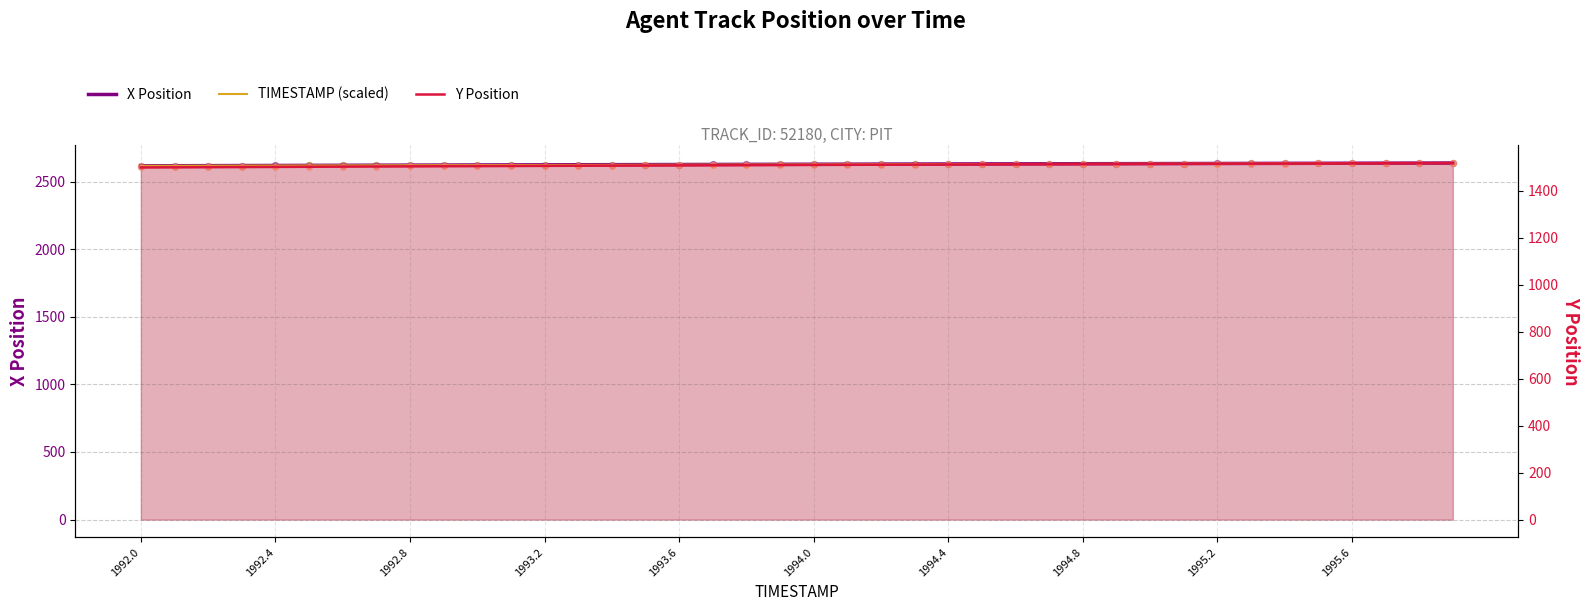

Which series has the widest spread of Y values?

X Position